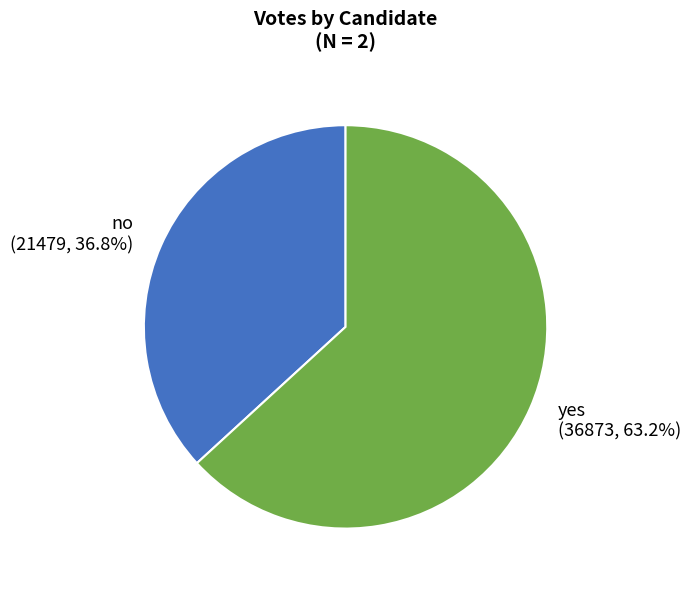

Between yes and no, which is larger?

yes